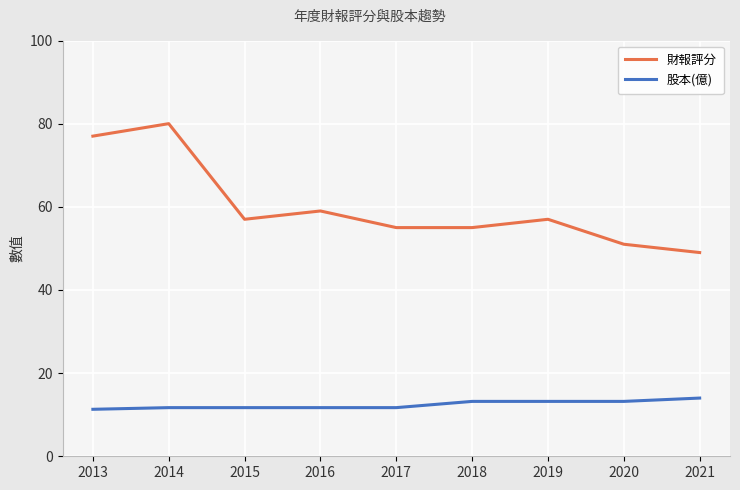

At which category is the sum across all series the highest?

2014